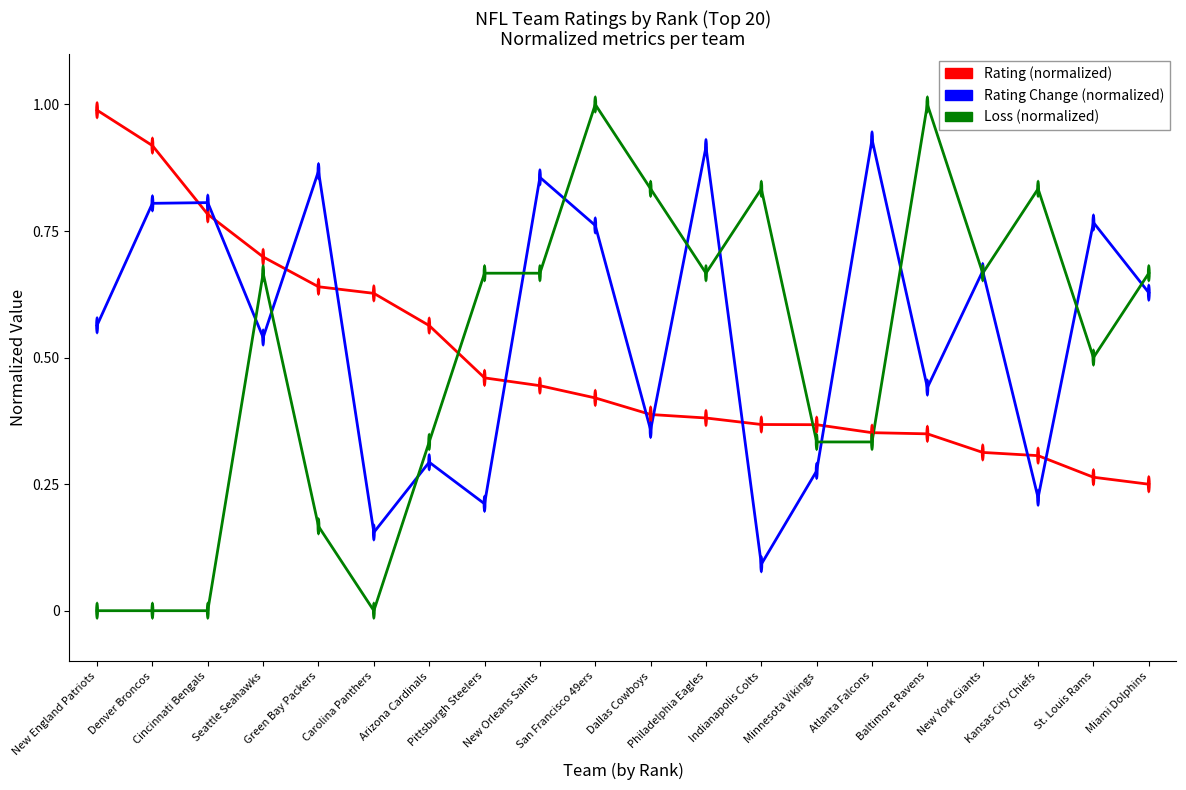

What is the greatest value displayed?

1.0